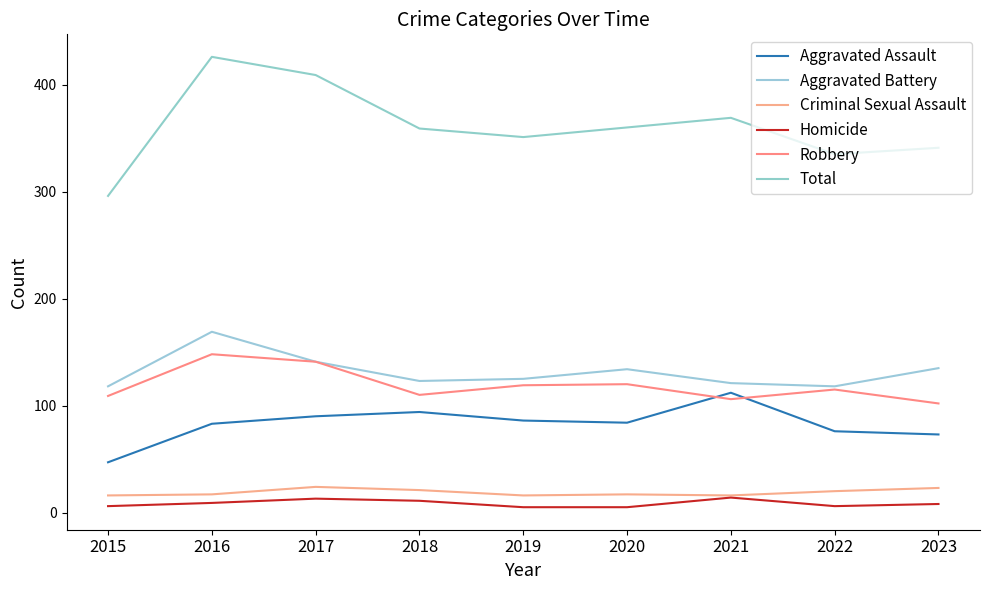

List the labels in order of Criminal Sexual Assault value, smallest first.

2015, 2019, 2021, 2016, 2020, 2022, 2018, 2023, 2017